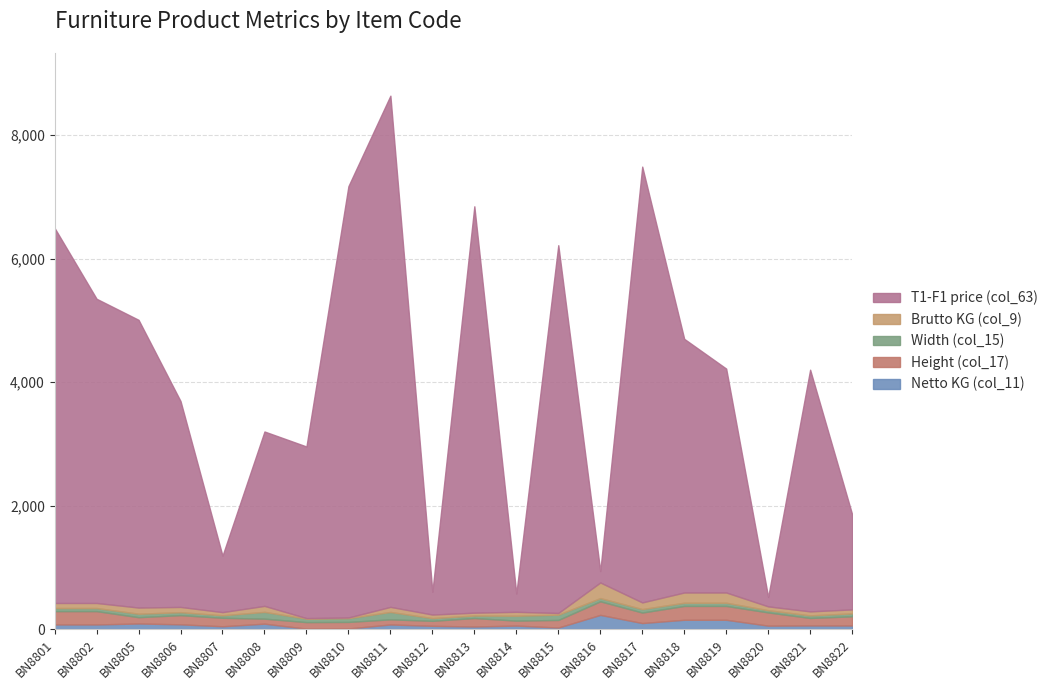

How many lines are shown in the chart?

5